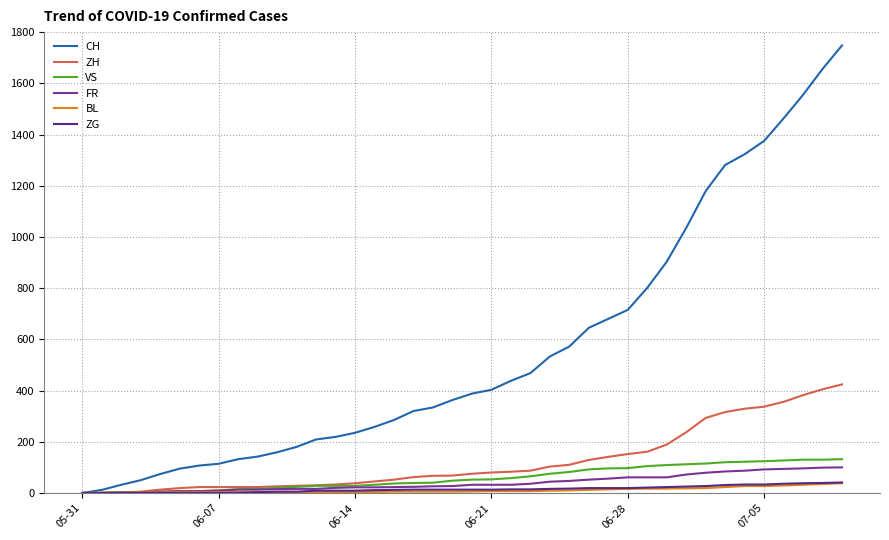

Which series has the largest total across all categories?

CH